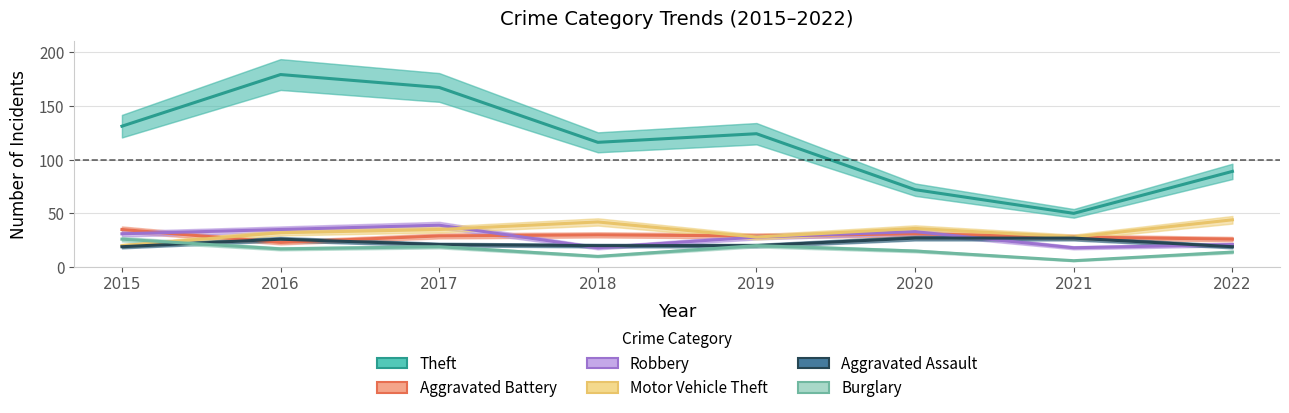

How many series are shown in this chart?

6